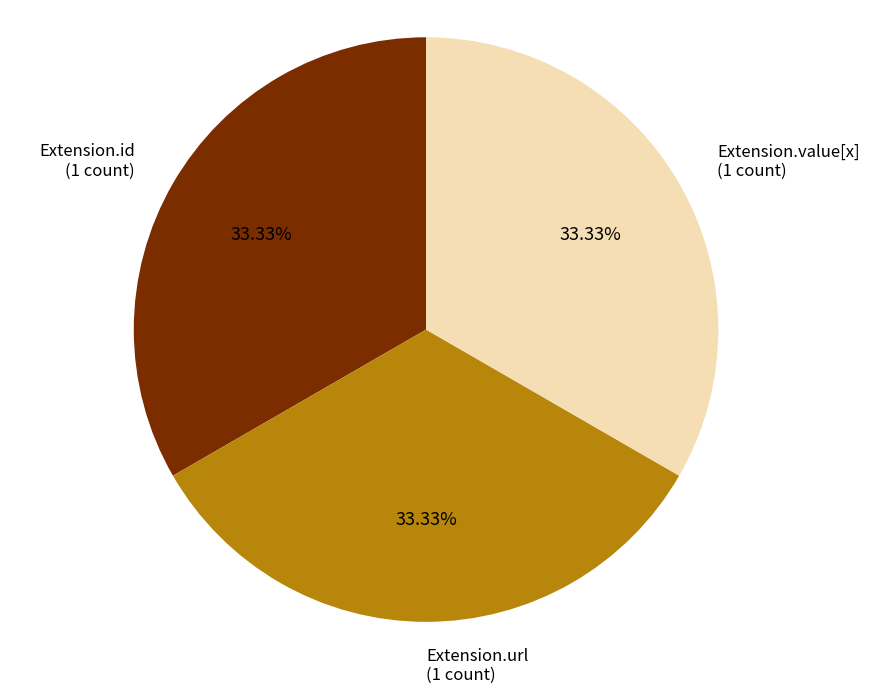

To the nearest percent, what is the average slice percentage?

33%